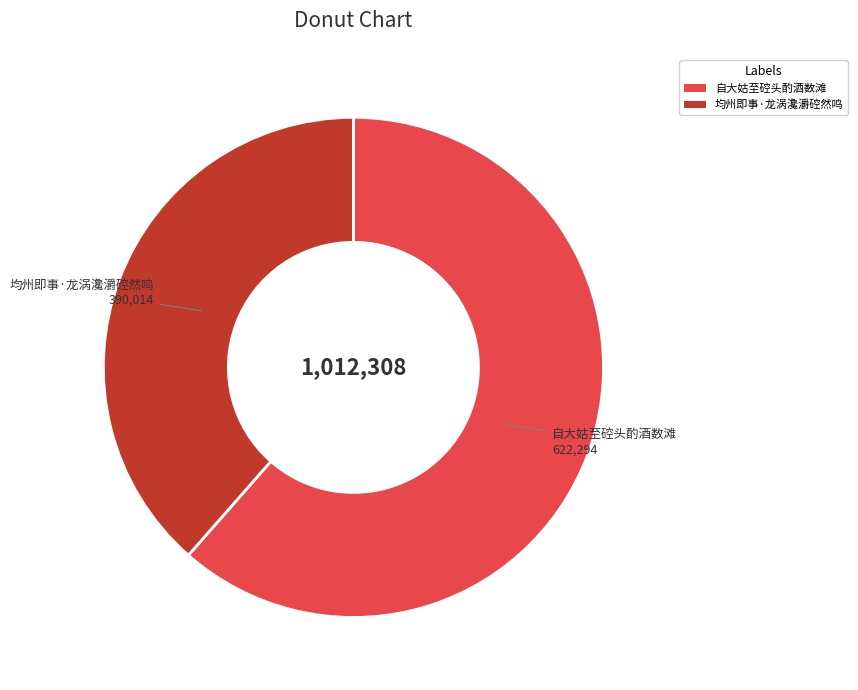

Does 均州即事·龙涡瀺灂硿然鸣 account for over 50% of the chart?

No